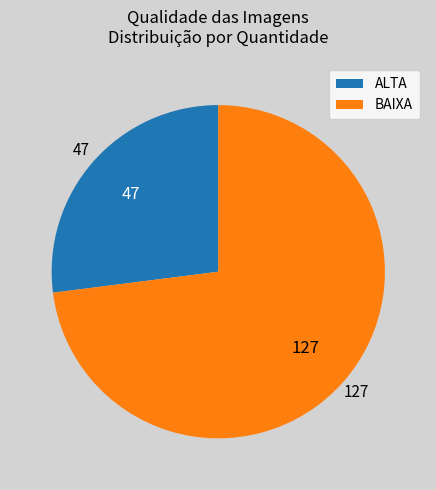

How many segments does this pie chart have?

2